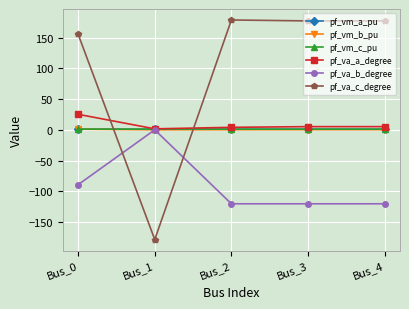

What is the difference between the highest and lowest values at Bus_1?

180.0